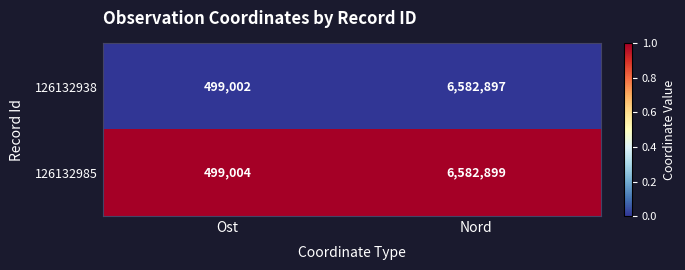

What is the spread (max minus min) of values at Nord?

2